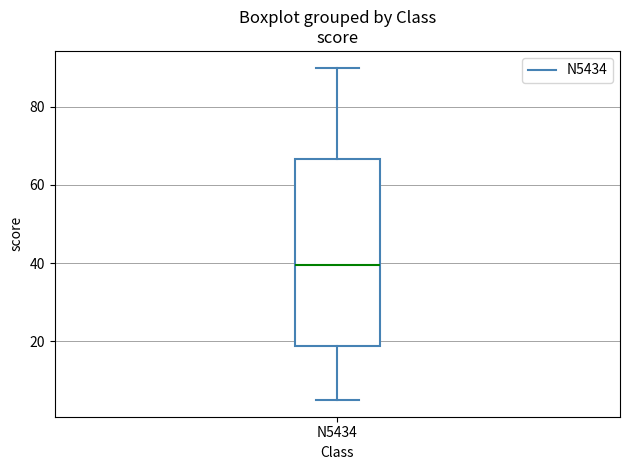

Where does the lower whisker of the box for N5434 end on the y-axis? The values are not printed on the chart, so give them approximately, as read against the axis.

6